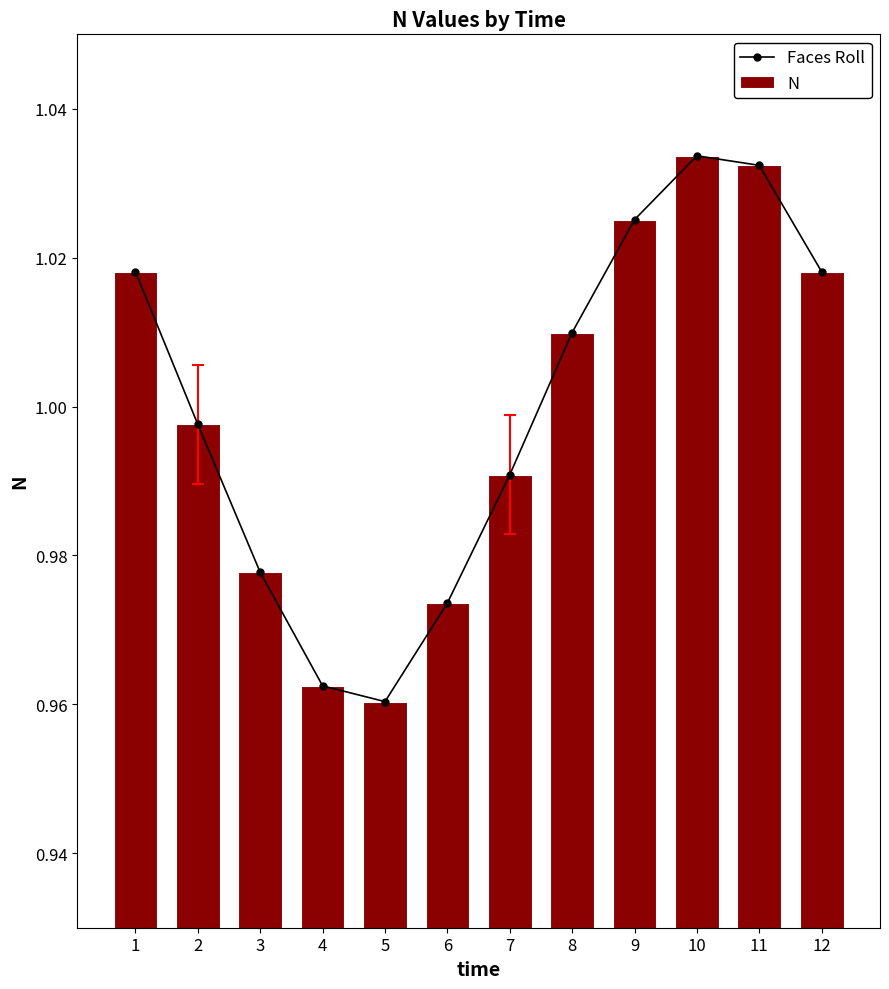

What is the difference between the maximum and minimum values in the N series?

0.1